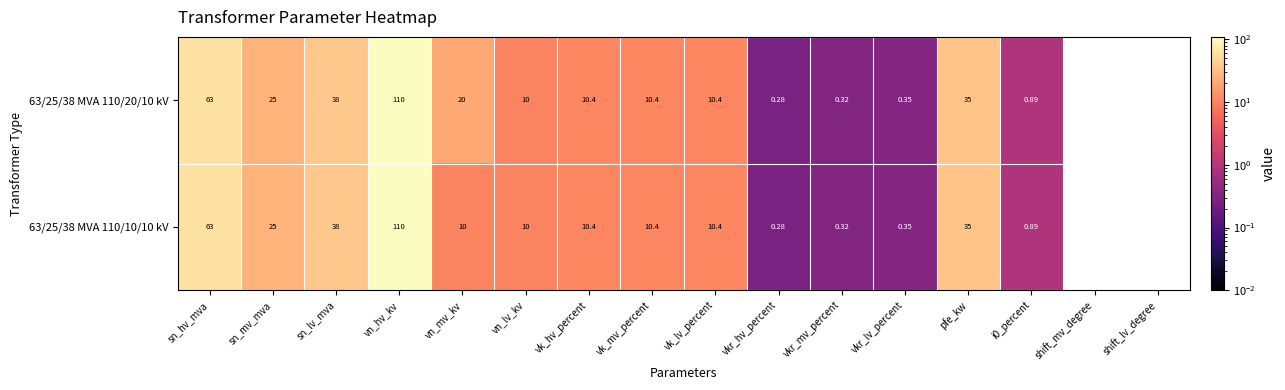

Count the number of data series in this chart.

2